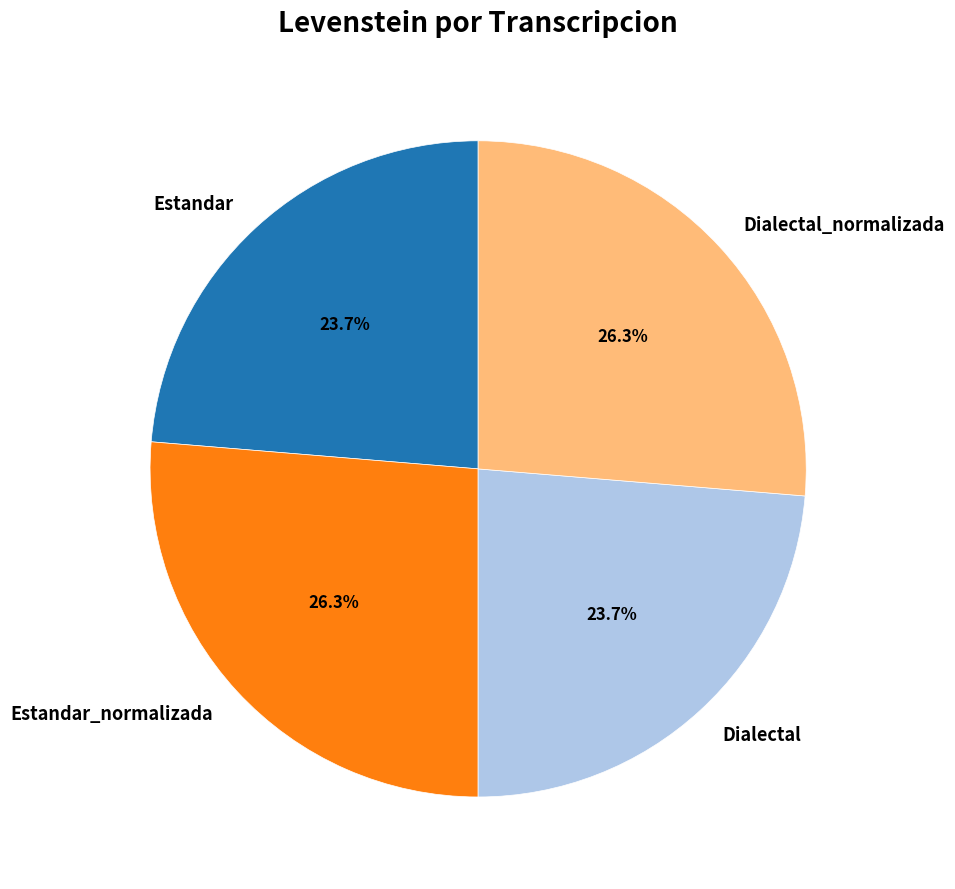

Count the number of slices in the pie.

4